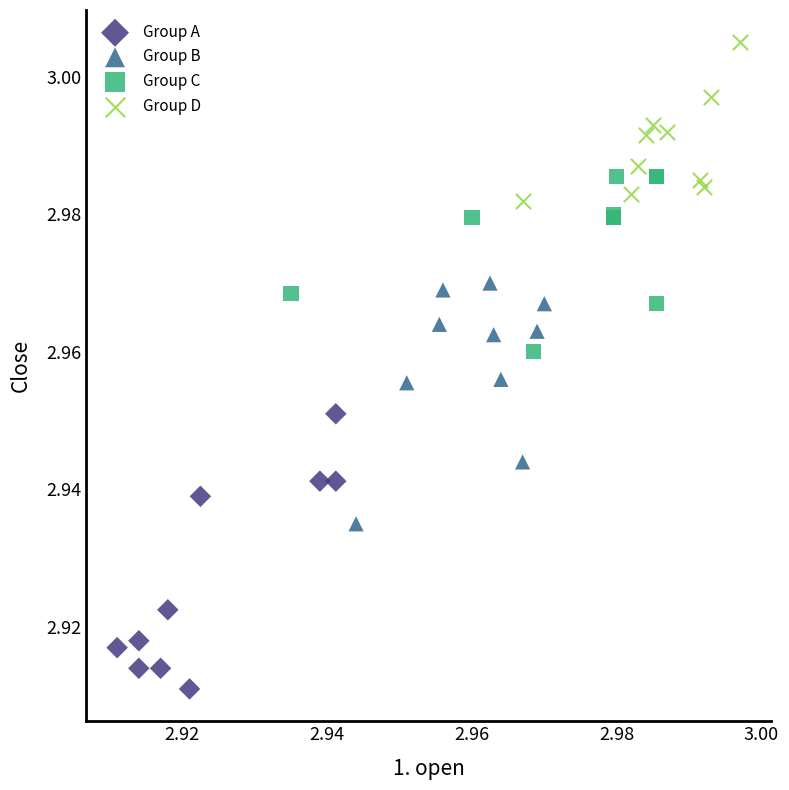

Which series contains the lowest Y value?

Group A